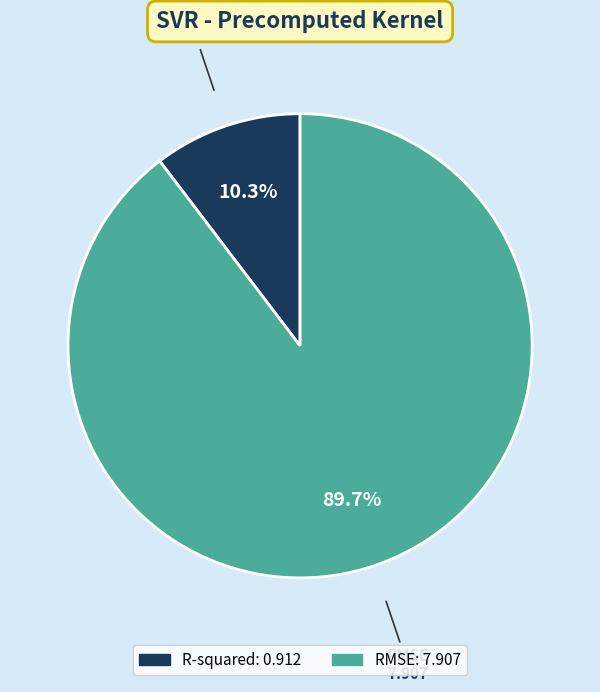

Which category has the smallest portion of the pie?

R-squared